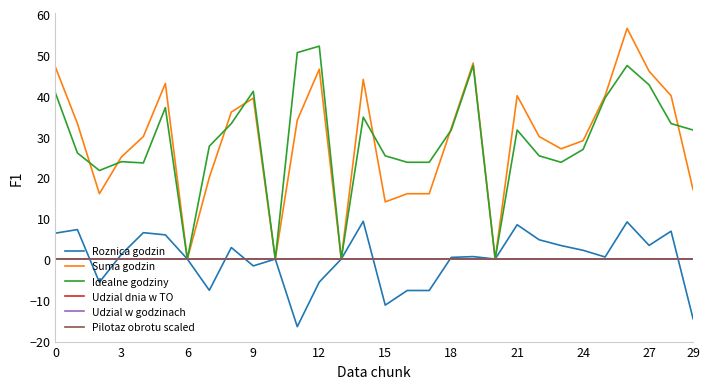

Is this an area chart (filled region under the line)?

No